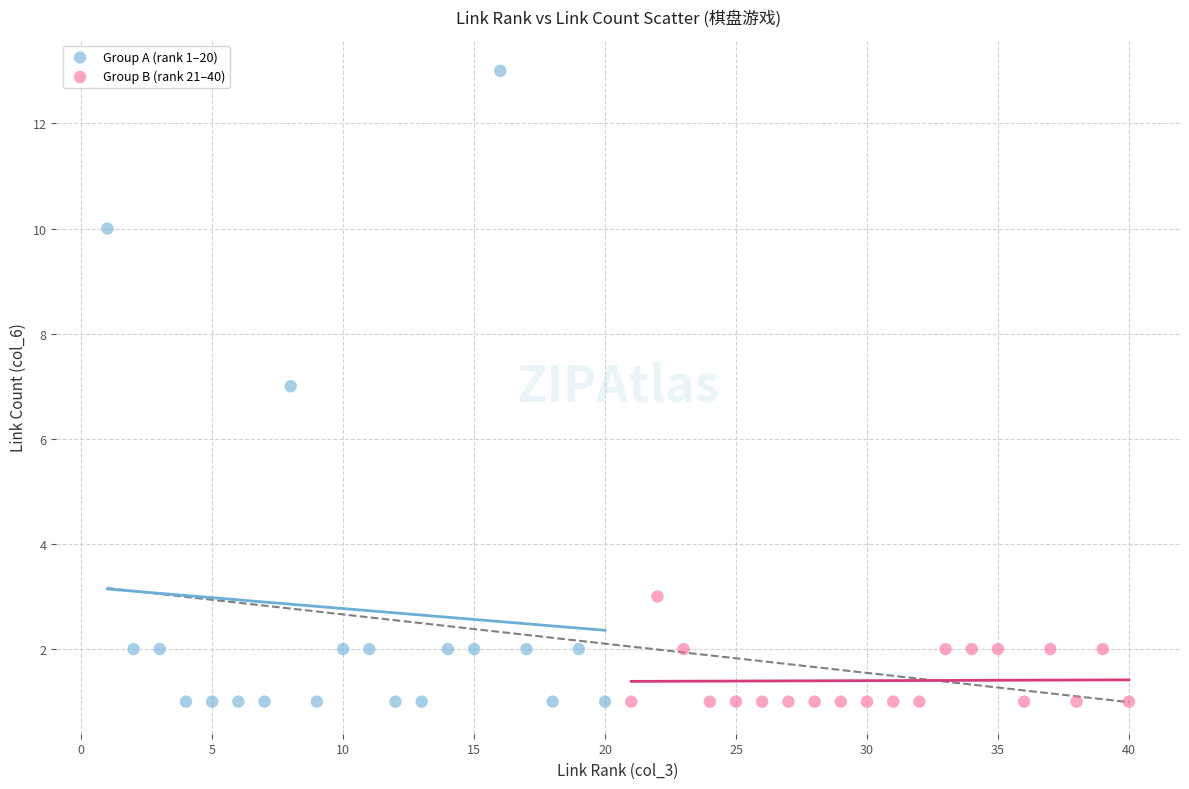

Which series has the largest Y range (max minus min)?

Group A (rank 1–20)